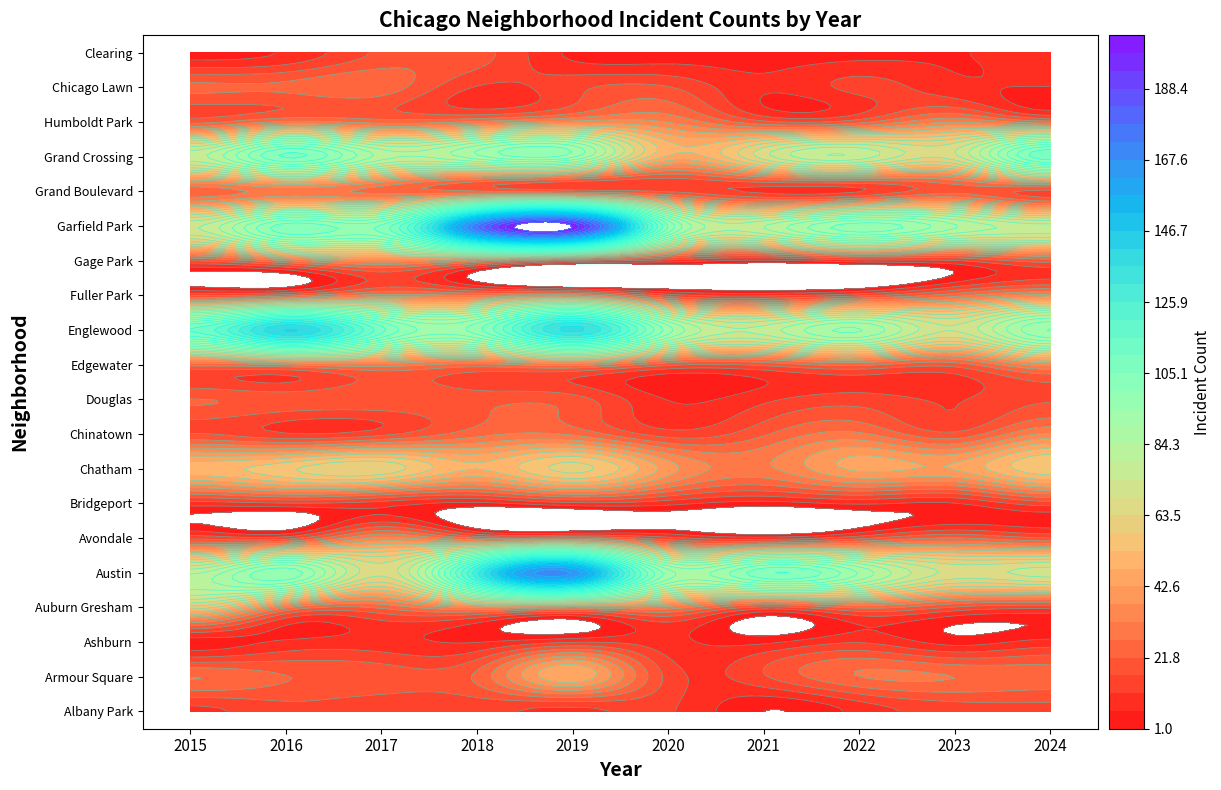

What is the maximum value for Douglas?

22